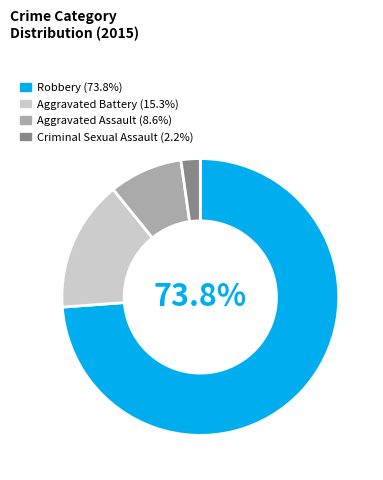

Which slice is the largest?

Robbery